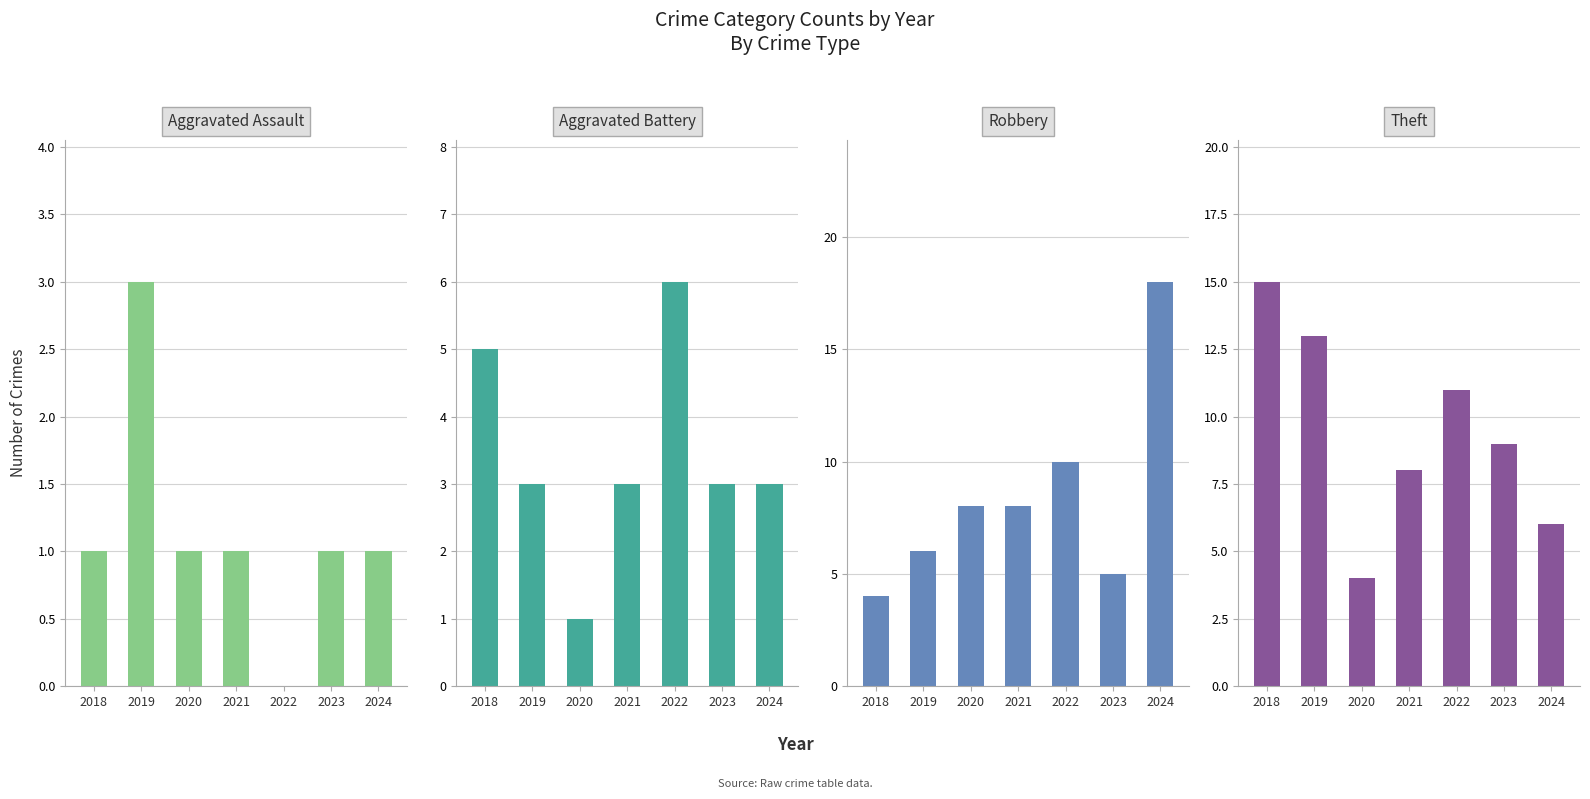

At which label is Robbery closest to 11?

2022